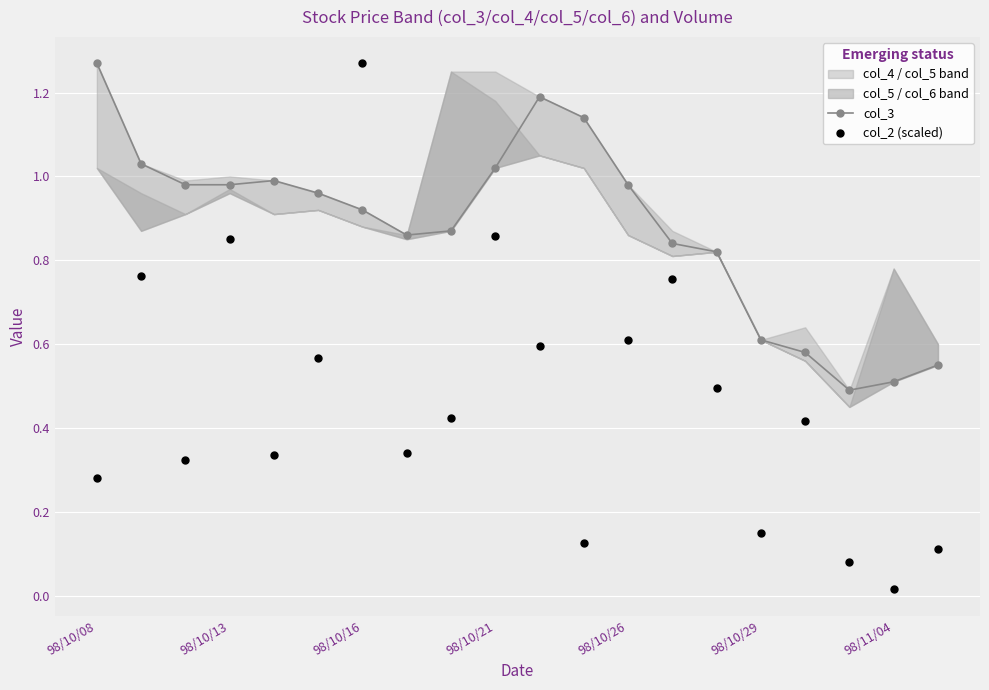

What is the lowest value of the col_3 series?

0.5